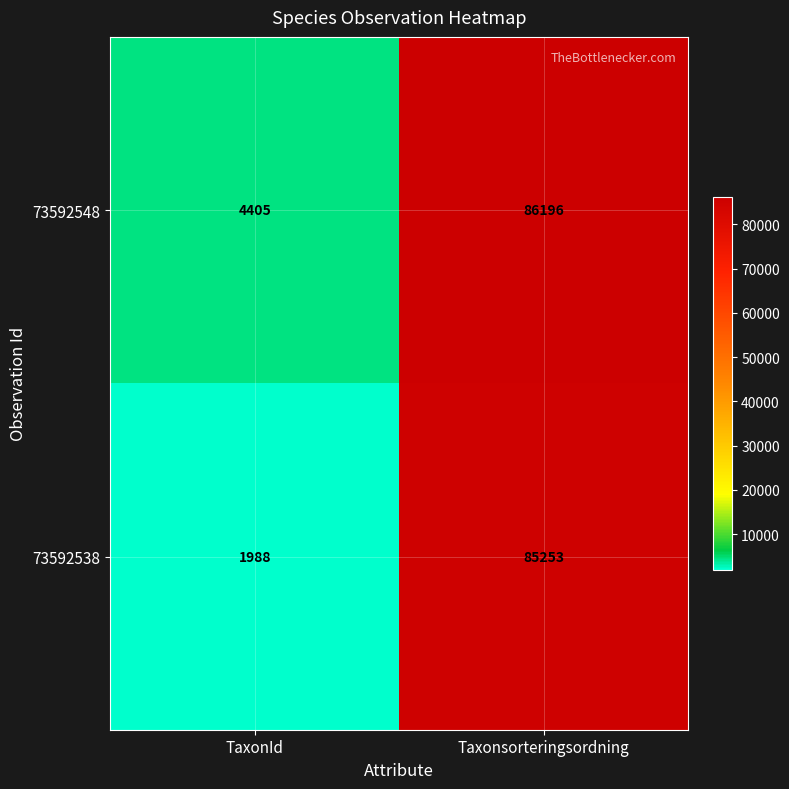

Between TaxonId and Taxonsorteringsordning, which series saw the biggest shift?

73592538